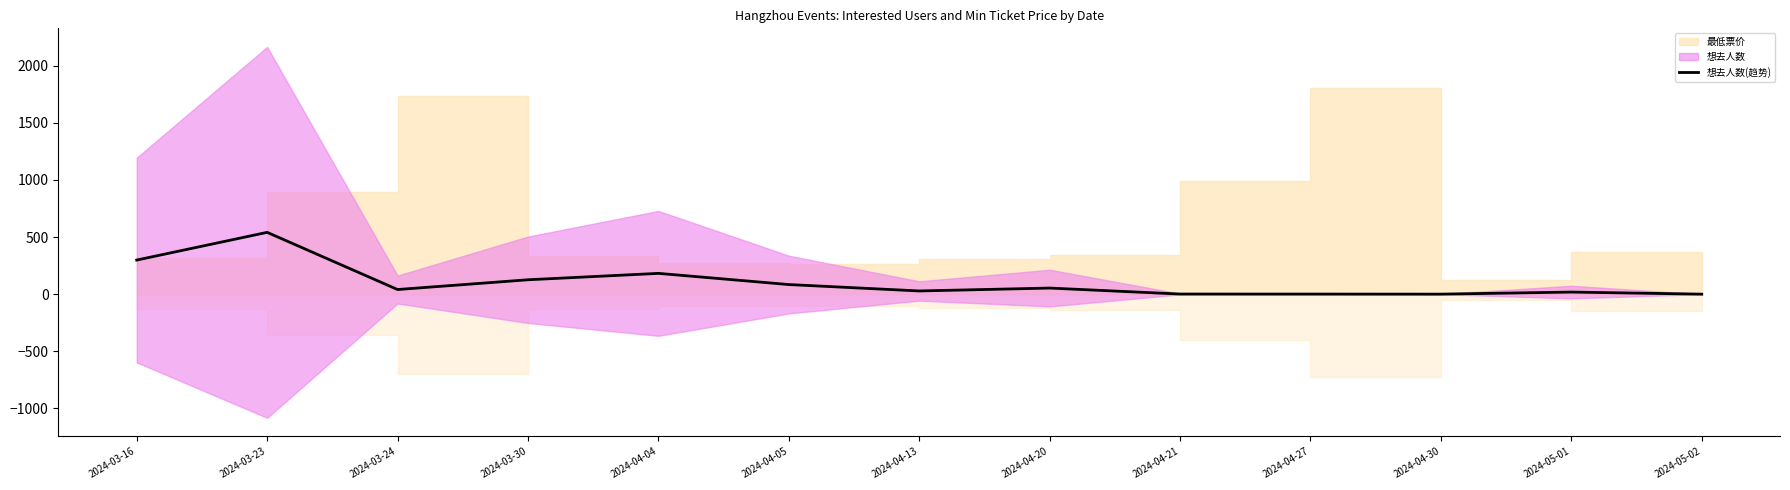

Where is the data nearest to the value 270?

2024-03-16